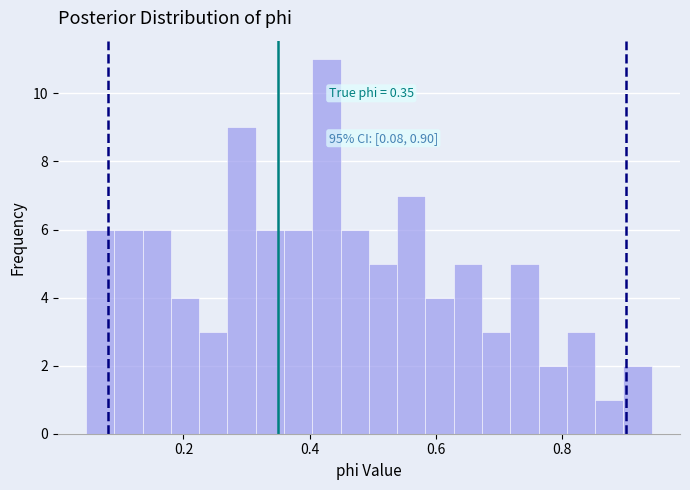

Around what value on the x-axis is the tallest bar? Give the approximate position of its centre, as read against the axis.

0.42